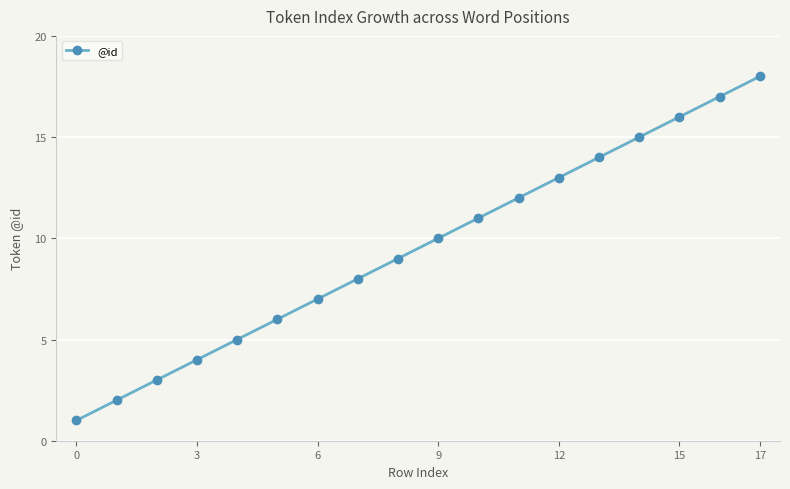

What is the sum of all values?

171